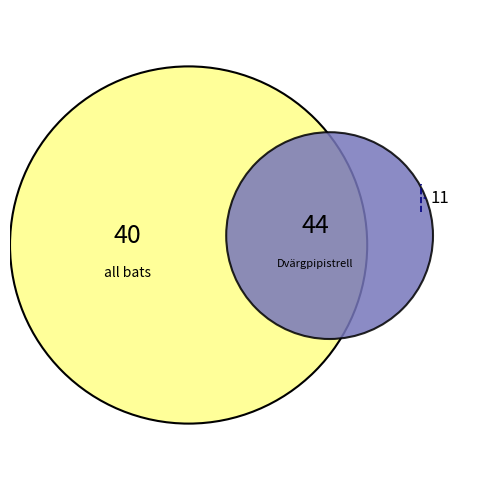

To the nearest percent, what percentage of the pie is Dvärgpipistrell?

52%